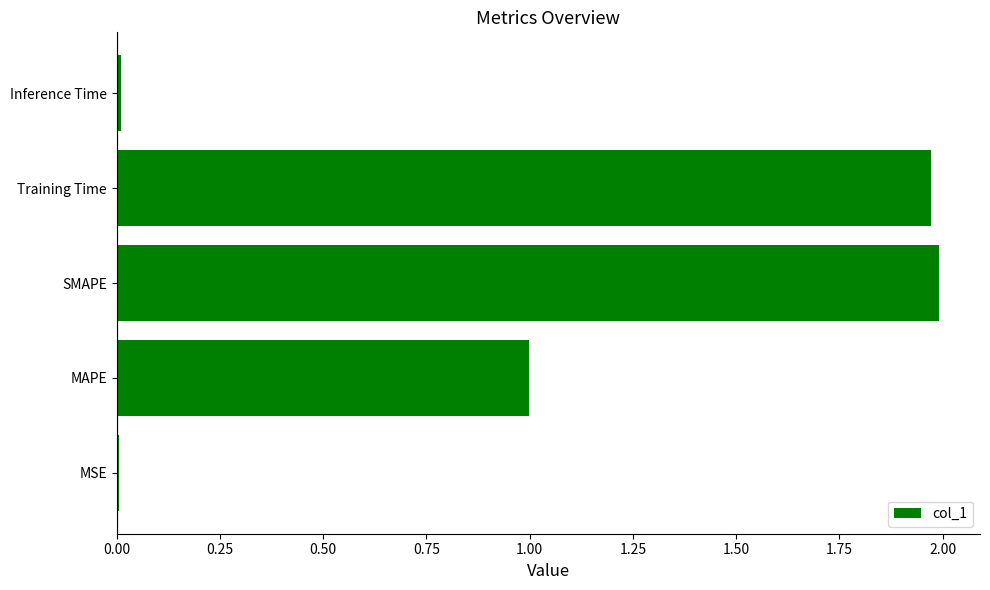

The value at Training Time is 2.0. True or false?

True